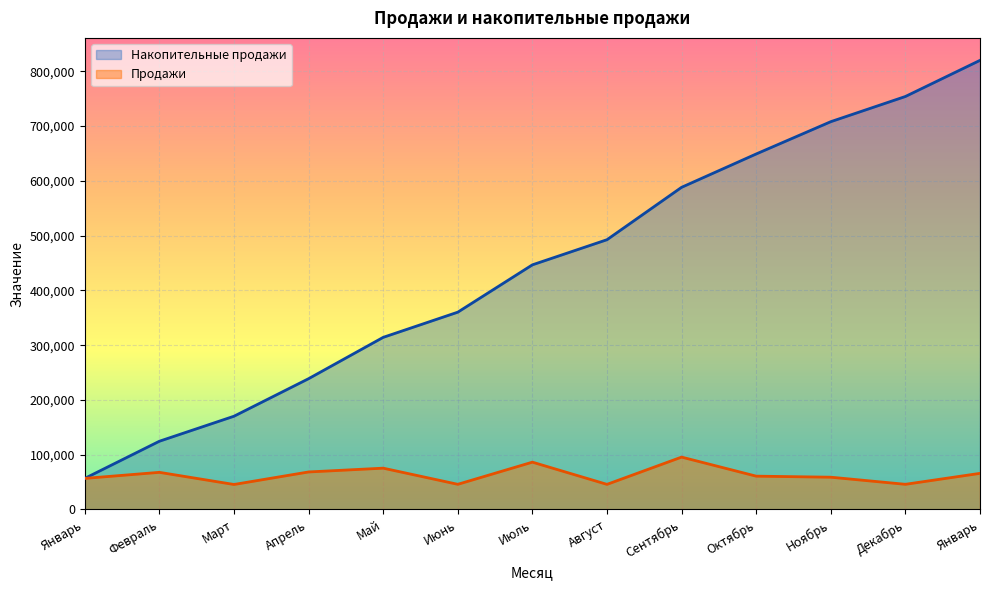

Which series changed the most between Февраль and Август?

Накопительные продажи